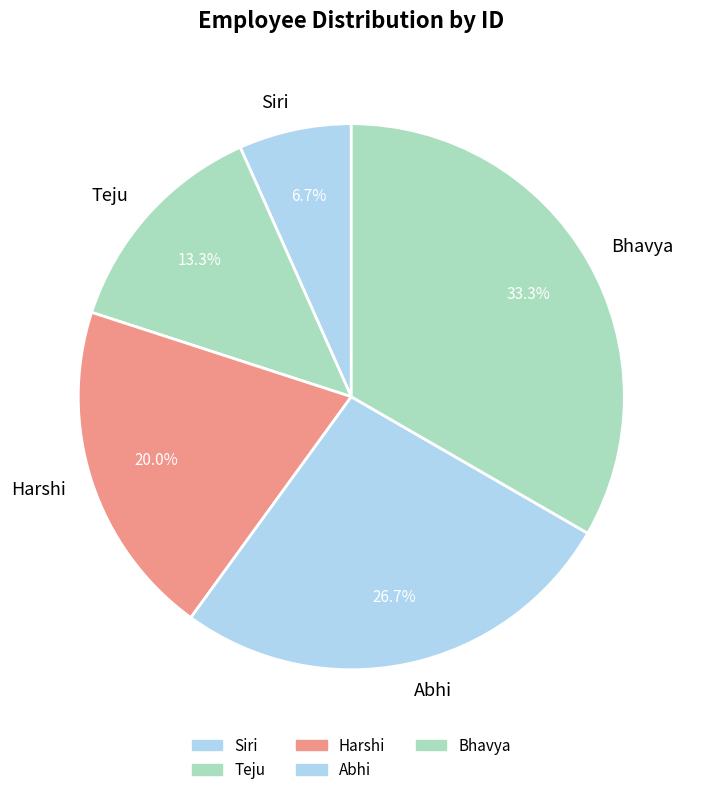

Combined, do Abhi and Teju account for over 50%?

No